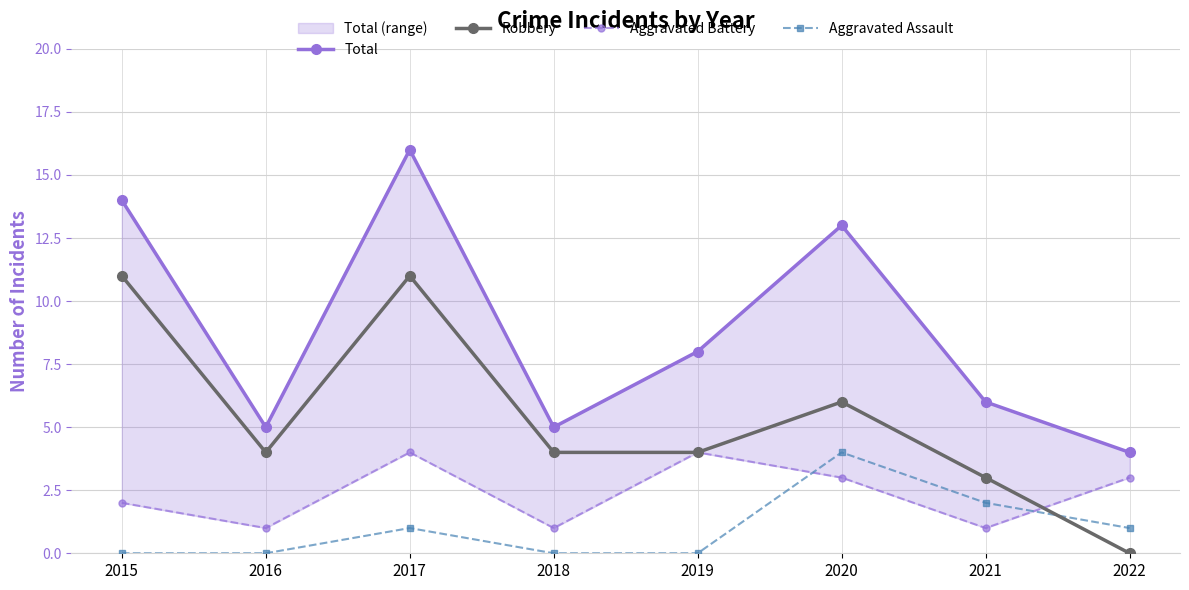

At 2016, list the series in order from largest to smallest.

Total, Robbery, Aggravated Battery, Aggravated Assault